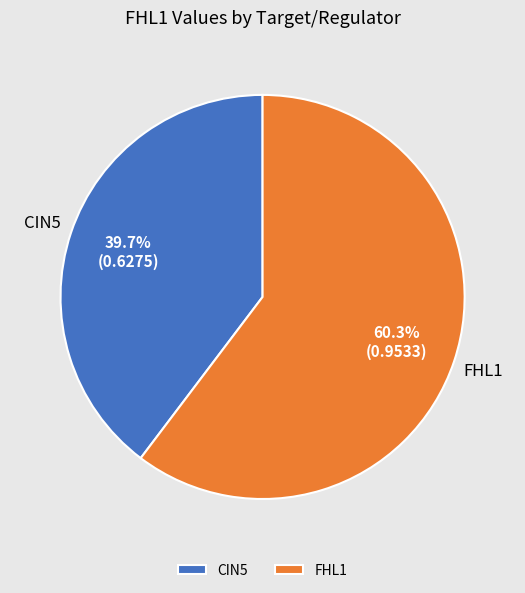

To the nearest percent, what is the difference between the largest and smallest slice percentages?

21%